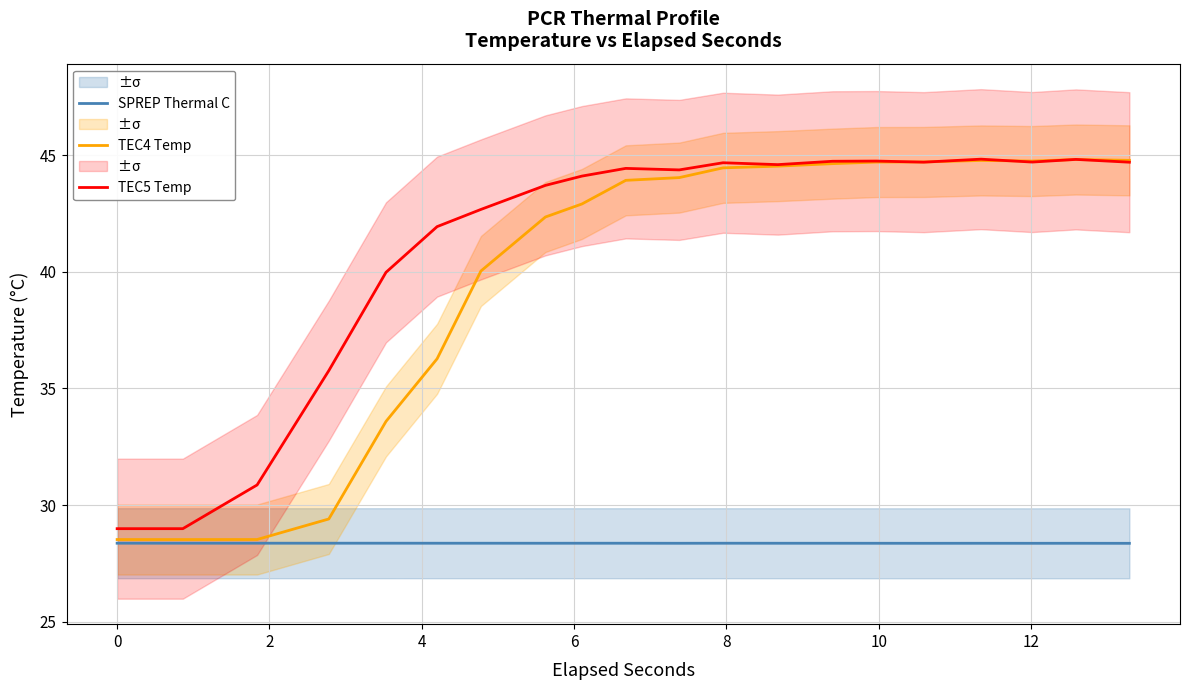

Does the chart display data point markers on the line(s)?

No